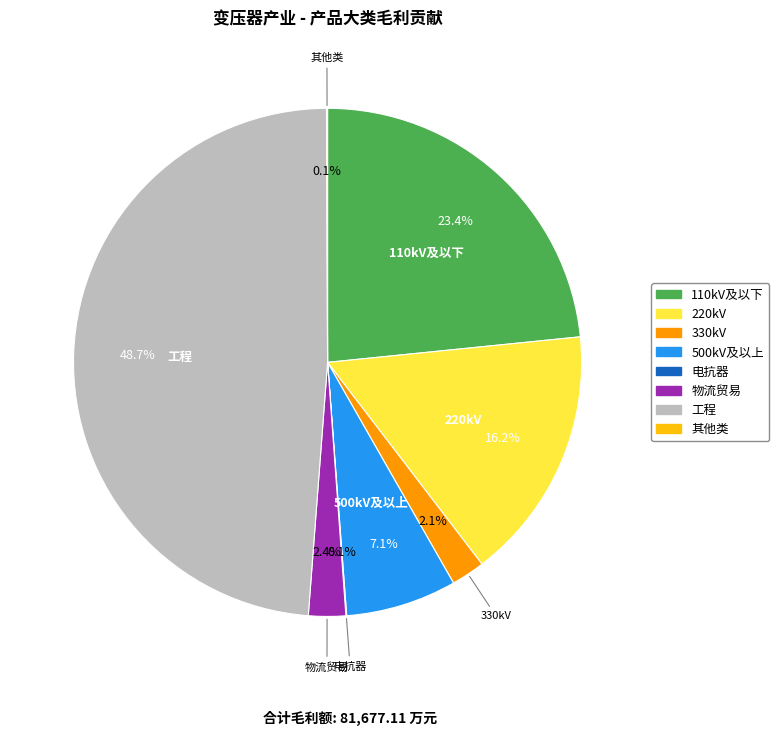

What is the largest slice in the pie chart?

工程